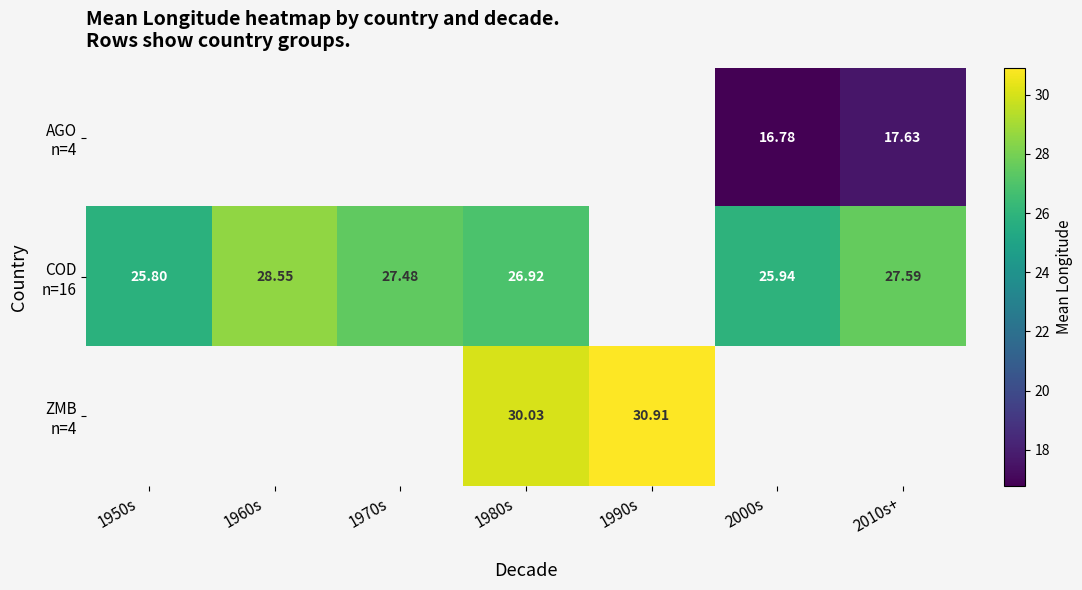

How many values in ZMB n=4 are above zero?

2